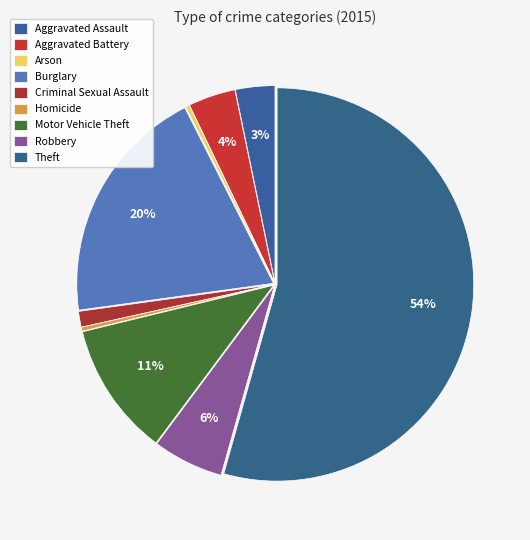

What portion of the pie excludes Burglary?

80.3%